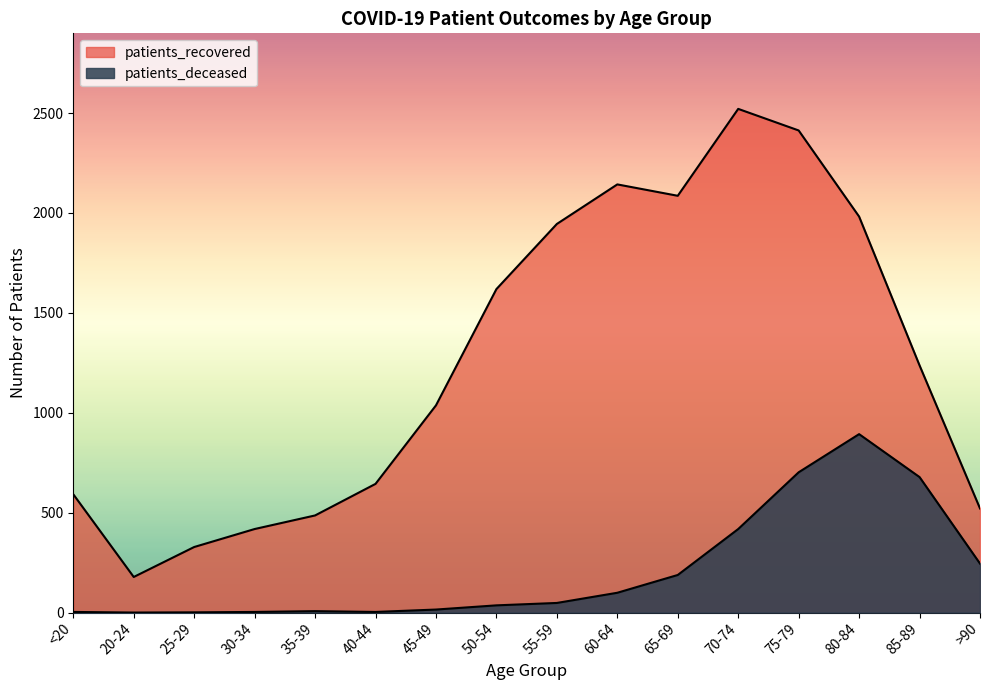

The patients_recovered series shows 2521 at 70-74. True or false?

True